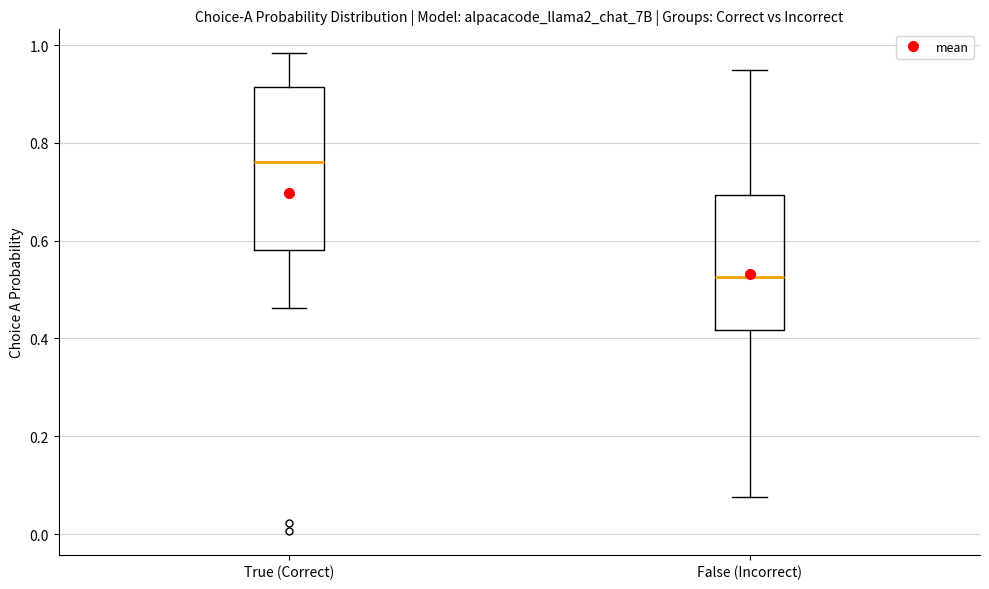

Which box has the highest median line?

True (Correct)